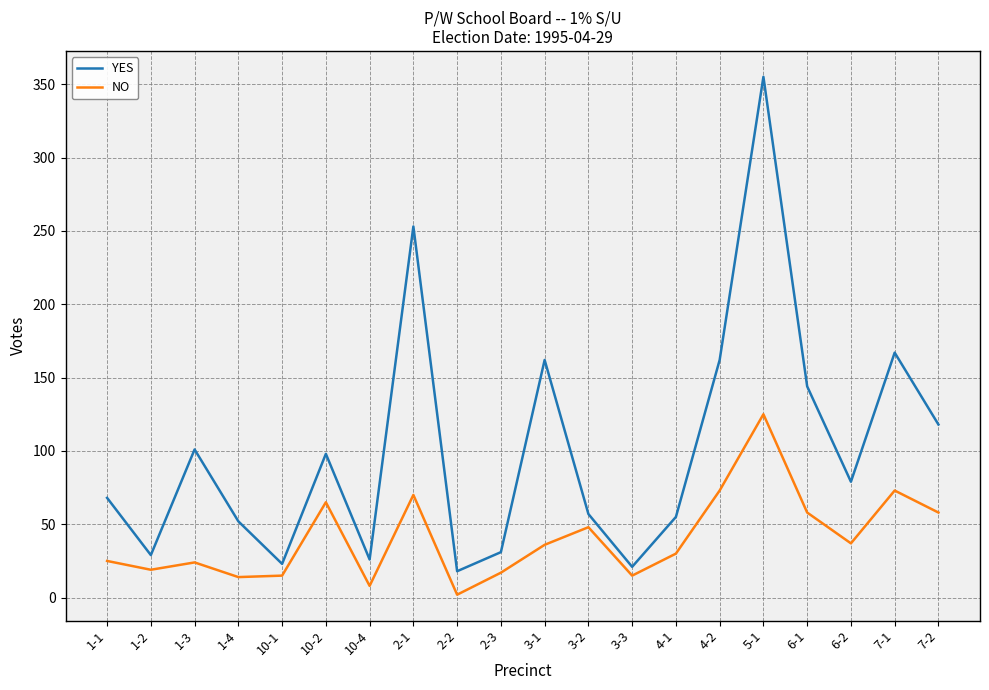

Which category has the lowest value in the NO series?

2-2